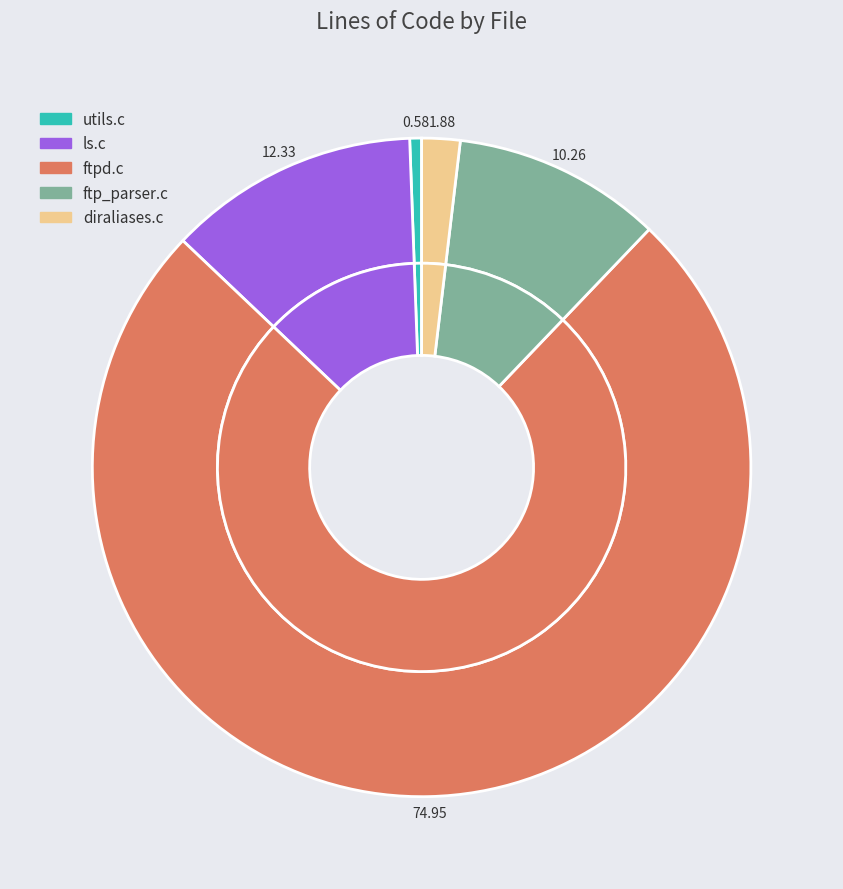

To the nearest percent, what portion does utils.c represent?

1%